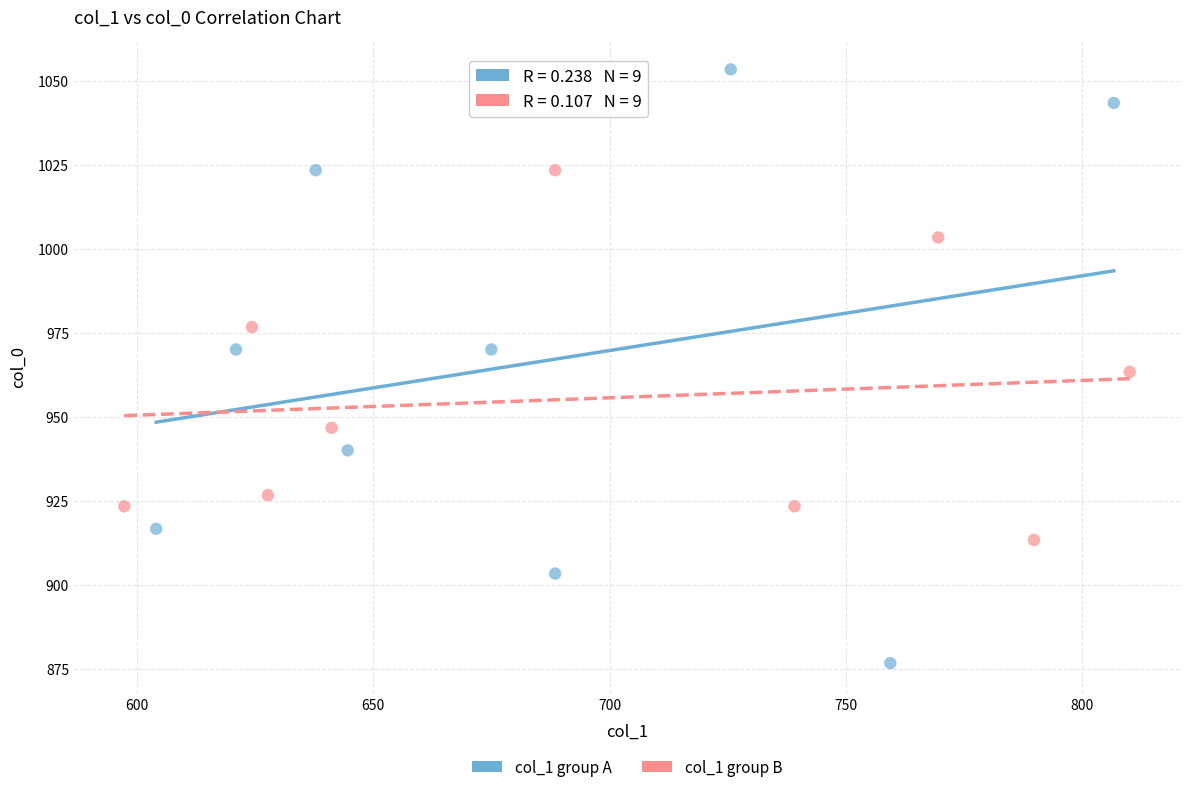

Which series contains the lowest Y value?

col_1 group A